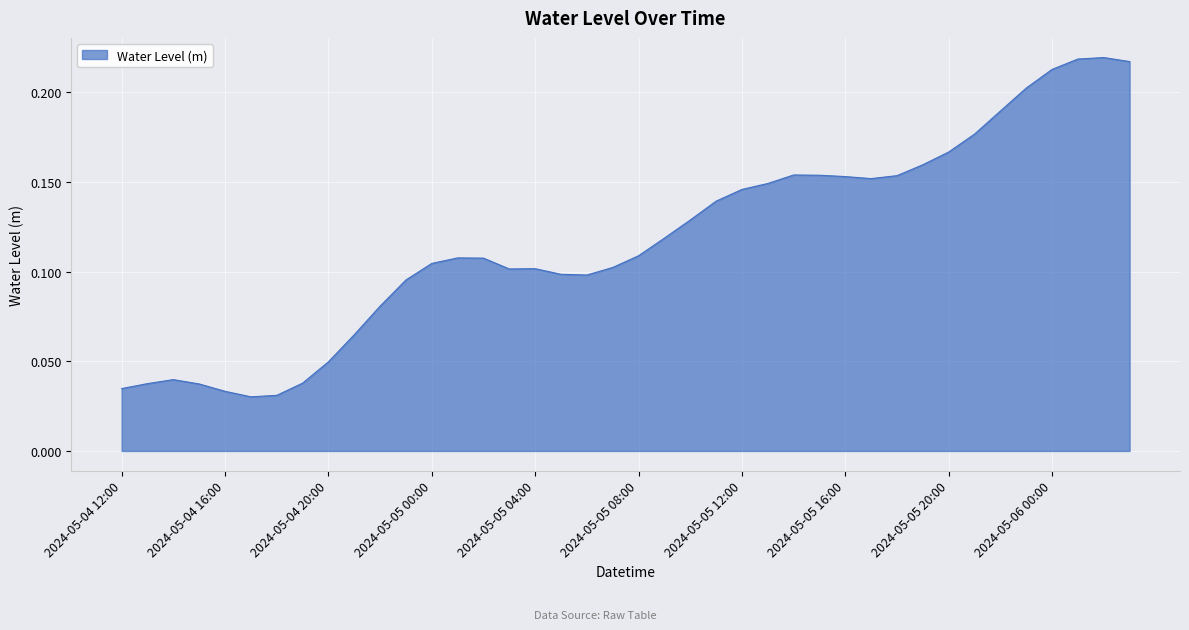

What is the difference between the maximum and minimum values?

0.2